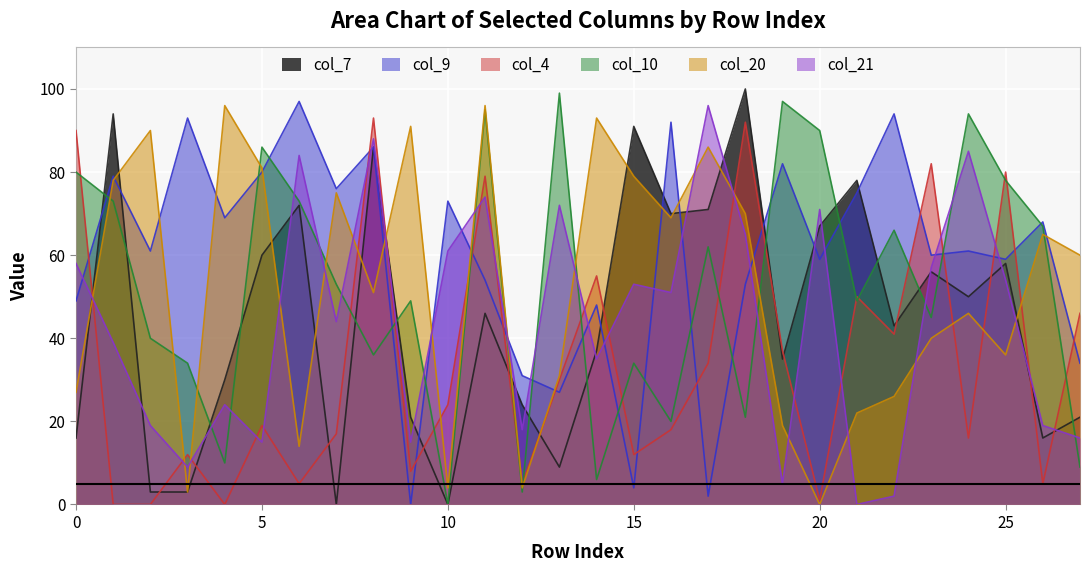

What is the spread (max minus min) of values at 26?

63